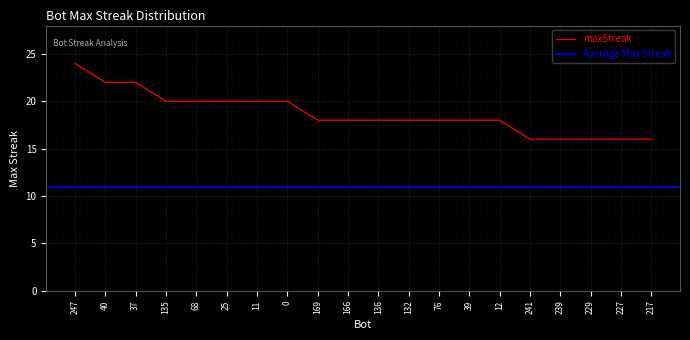

Which category has the highest value across all series?

247